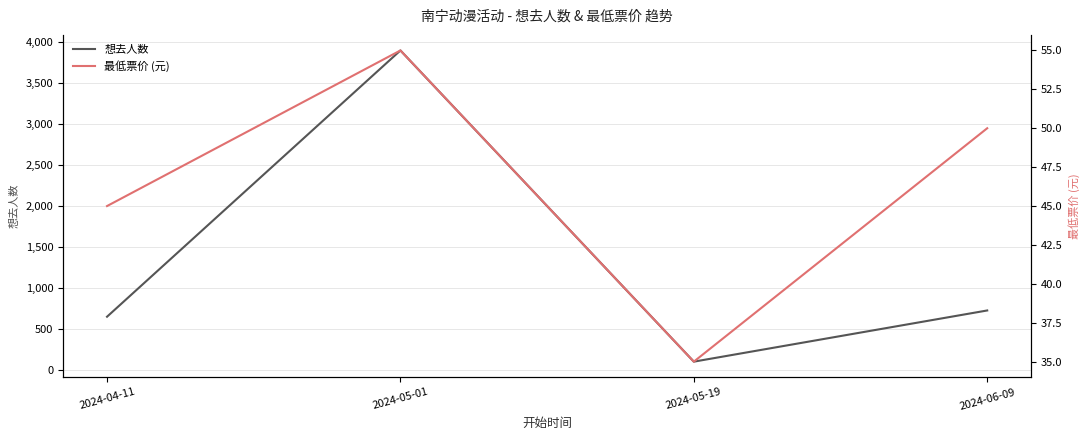

At which label is 想去人数 closest to 2001?

2024-06-09